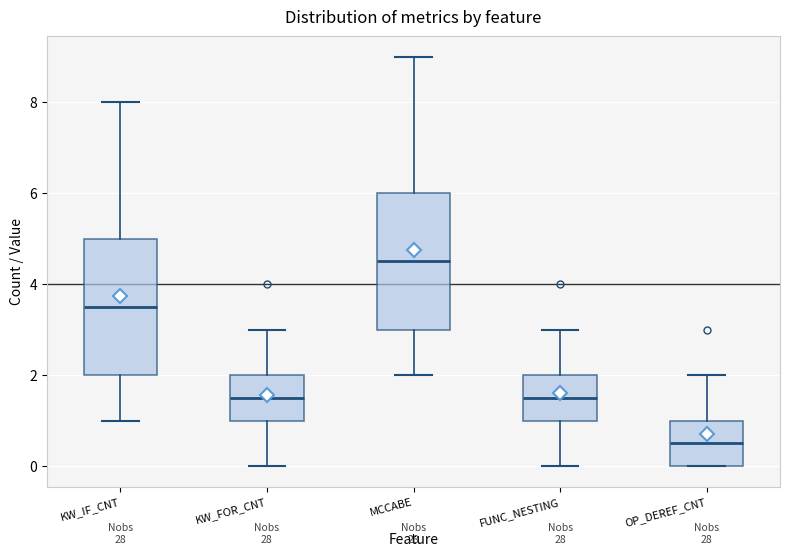

Reading left to right, read every box against the y-axis: the position of its median line, the range the box covers, and the ends of its whiskers. The values are not printed on the chart, so give them approximately, as read against the axis.

KW_IF_CNT: median 3.6, box 2.0 to 5.0, whiskers 1.0 to 8.0
KW_FOR_CNT: median 1.6, box 1.0 to 2.0, whiskers 0.0 to 3.0
MCCABE: median 4.6, box 3.0 to 6.0, whiskers 2.0 to 9.0
FUNC_NESTING: median 1.6, box 1.0 to 2.0, whiskers 0.0 to 3.0
OP_DEREF_CNT: median 0.6, box 0.0 to 1.0, whiskers 0.0 to 2.0